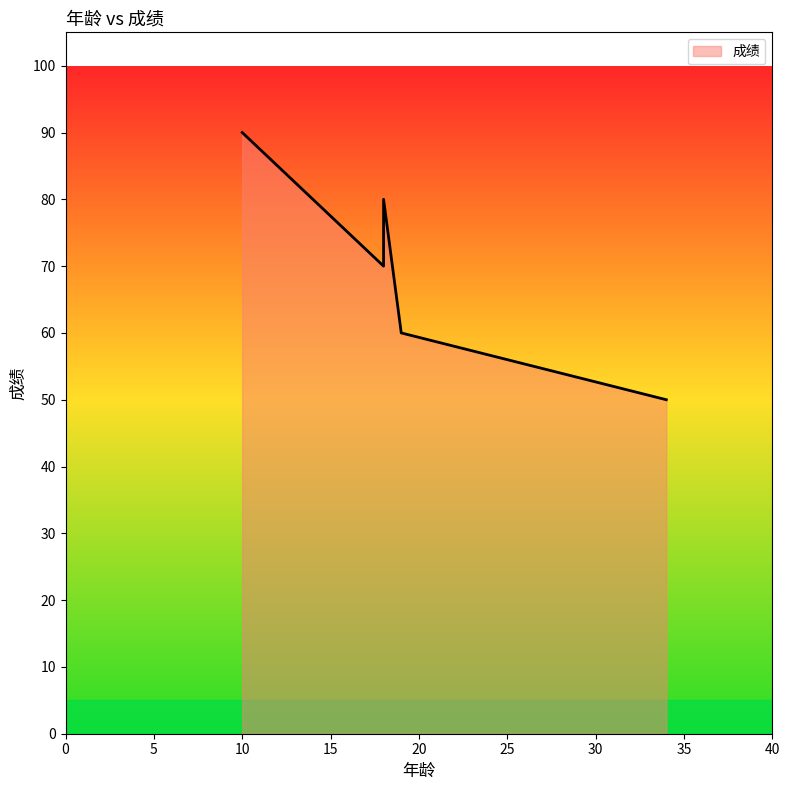

What is the value of the 2nd point from the left?

80